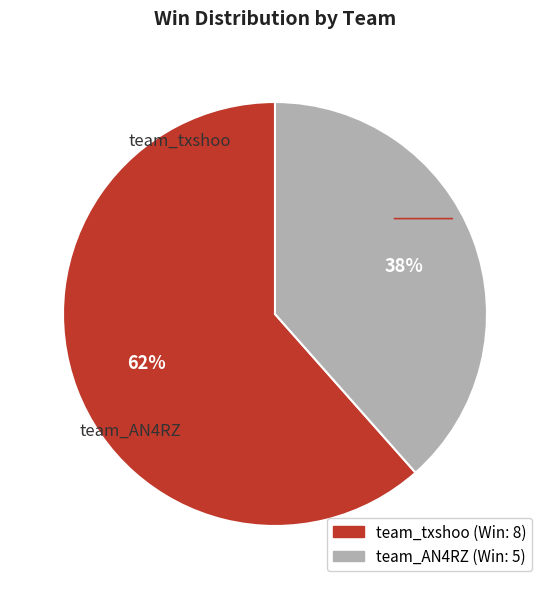

What percentage is the team_txshoo slice, to the nearest percent?

62%